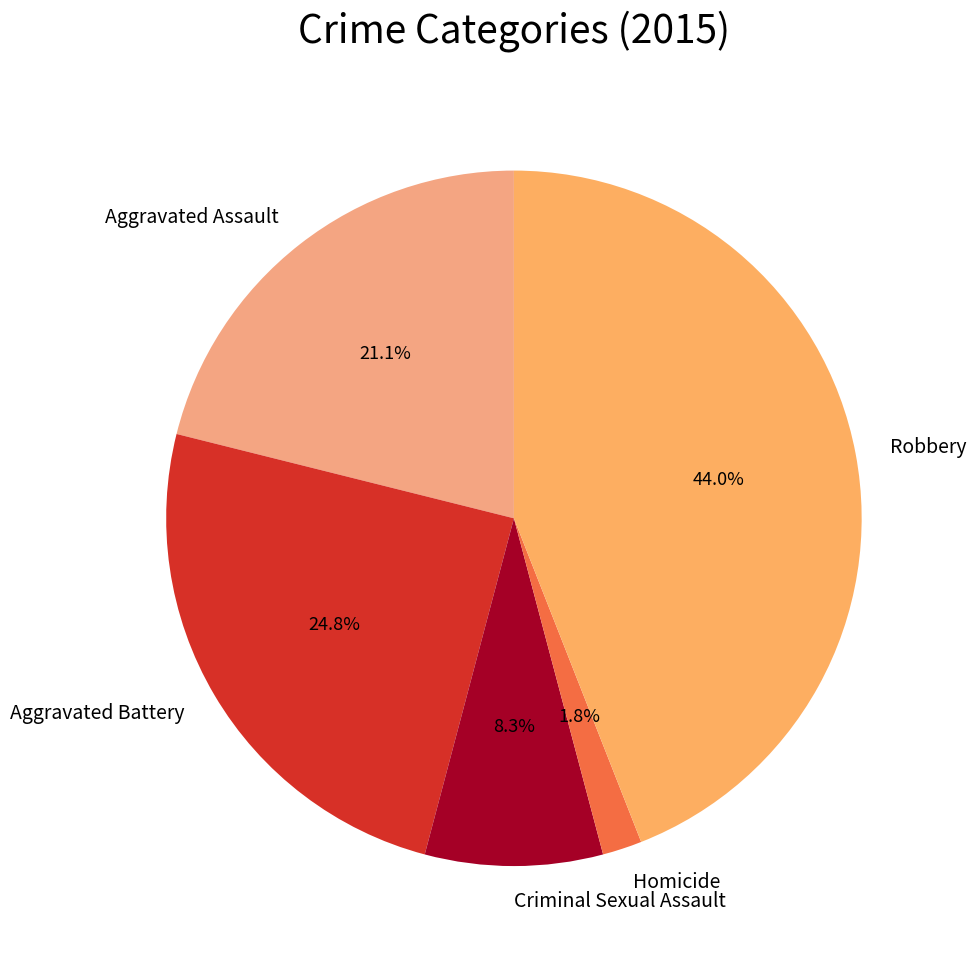

How many segments does this pie chart have?

5